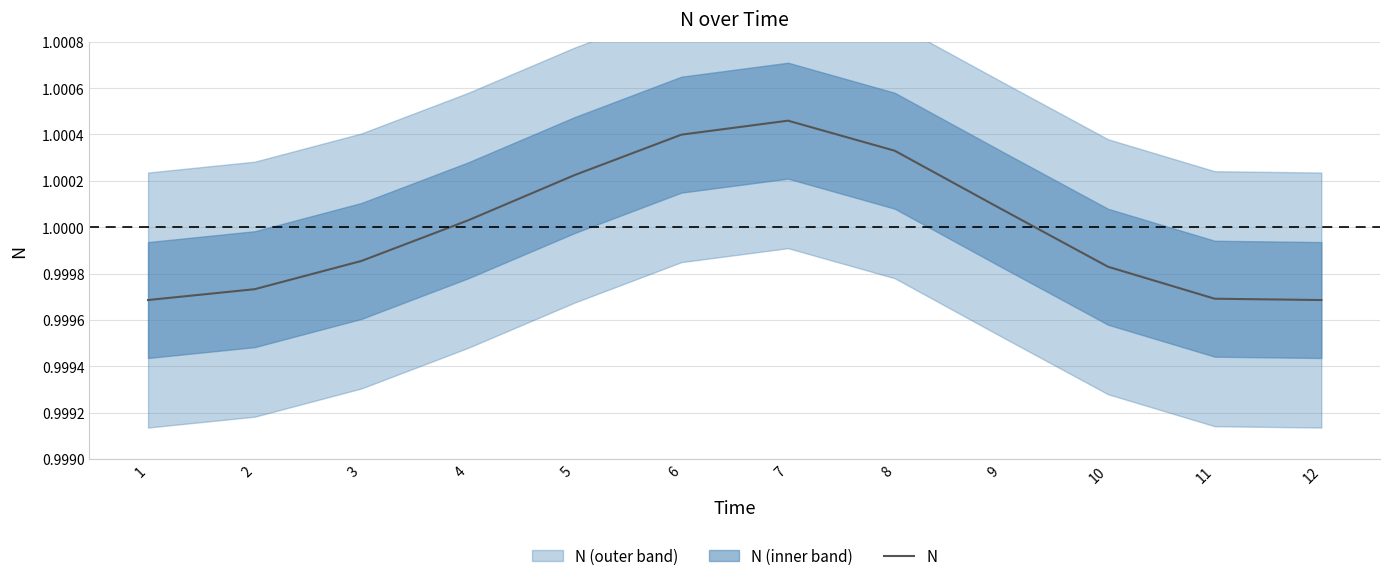

How many interior local peaks (higher than both neighbors) does the data have?

1